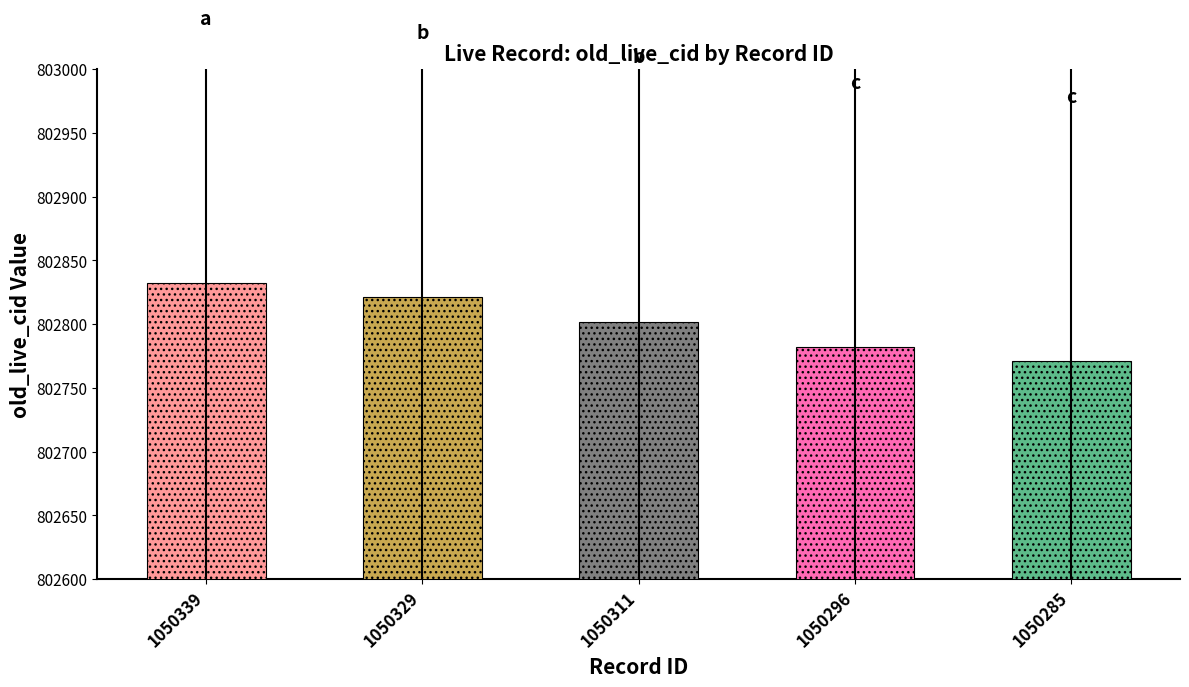

Between 1050339 and 1050329, which is larger?

1050339